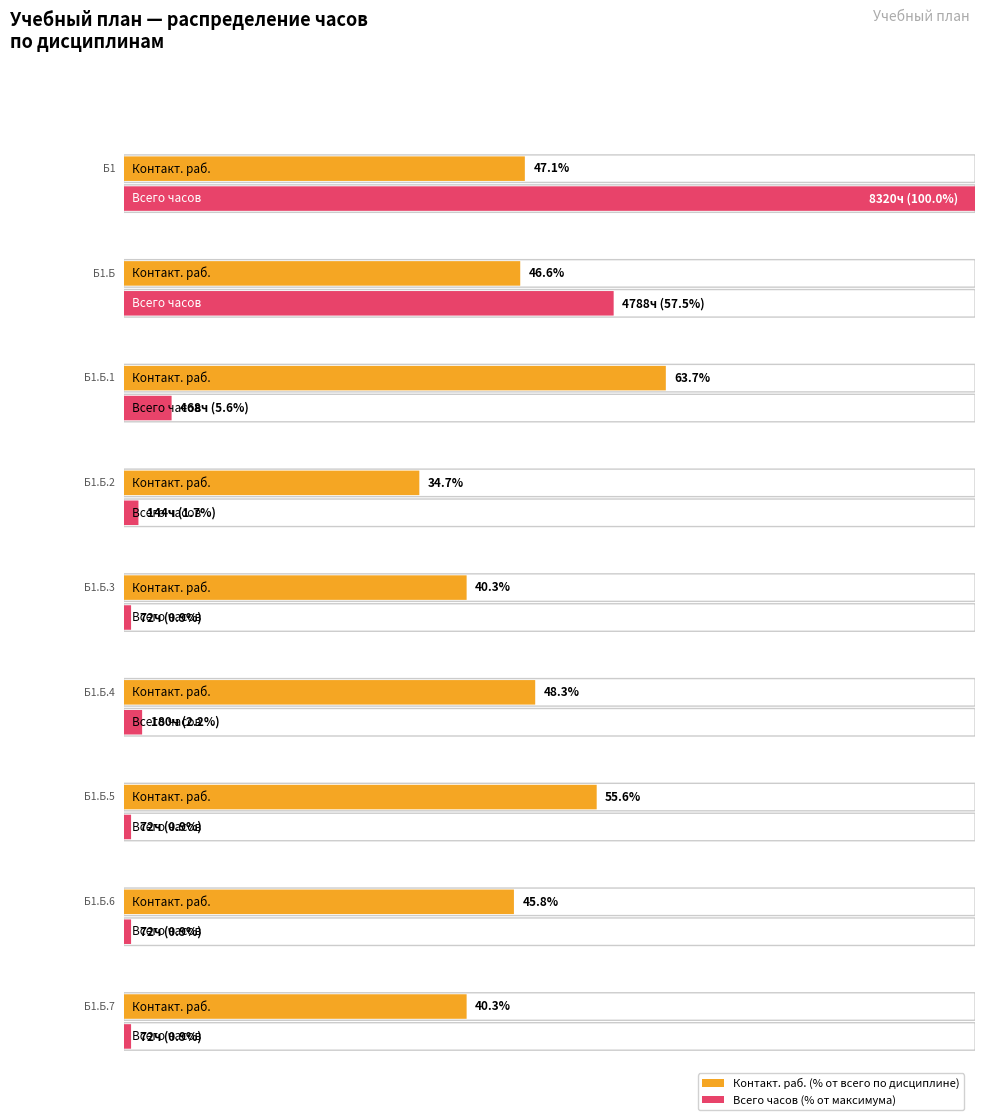

Which category has the highest value in the Всего часов series?

Б1